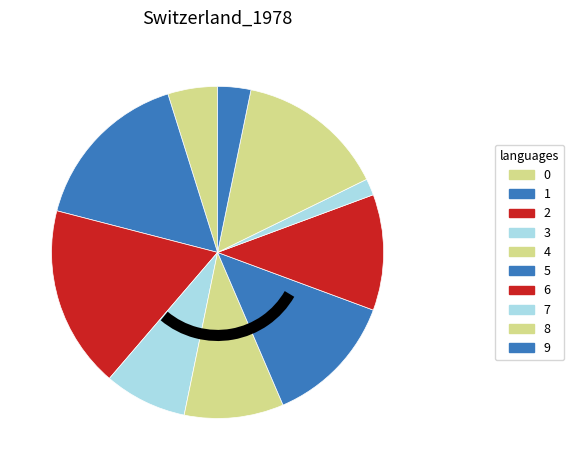

What is the ratio of the value at 4 to the value at 8?

0.7